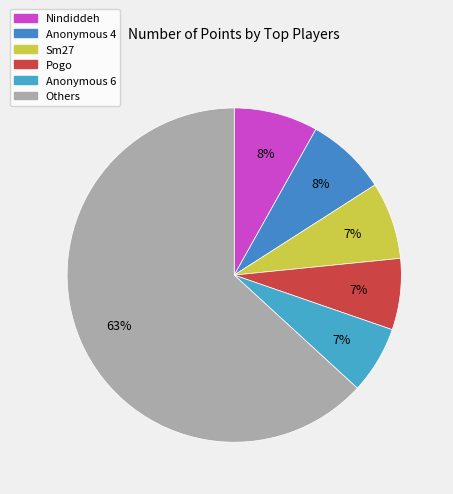

Count the number of slices in the pie.

6